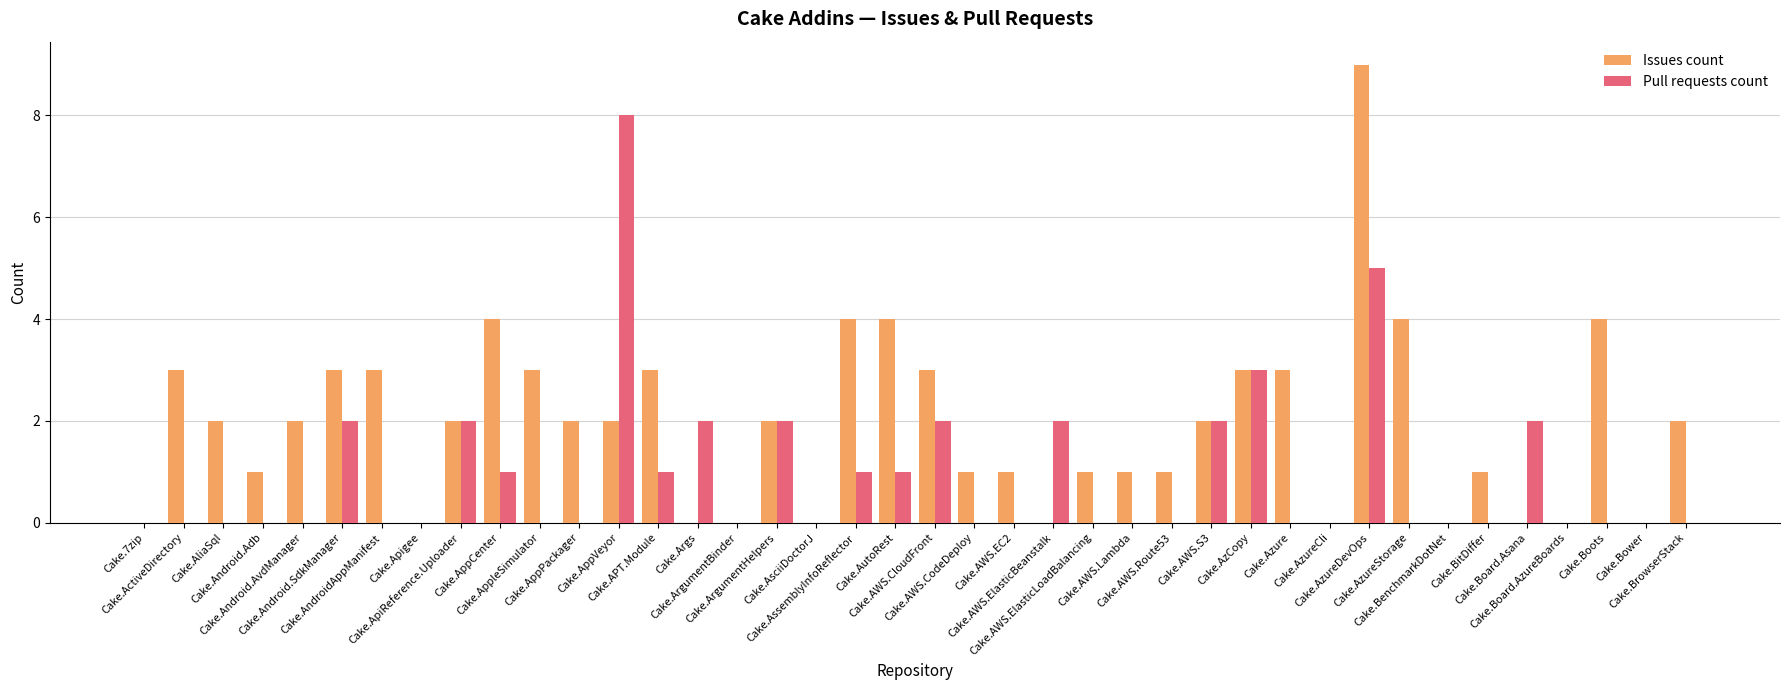

Reading left to right, list all the values displayed in this chart.

Issues count: 0	3	2	1	2	3	3	0	2	4	3	2	2	3	0	0	2	0	4	4	3	1	1	0	1	1	1	2	3	3	0	9	4	0	1	0	0	4	0	2
Pull requests count: 0	0	0	0	0	2	0	0	2	1	0	0	8	1	2	0	2	0	1	1	2	0	0	2	0	0	0	2	3	0	0	5	0	0	0	2	0	0	0	0